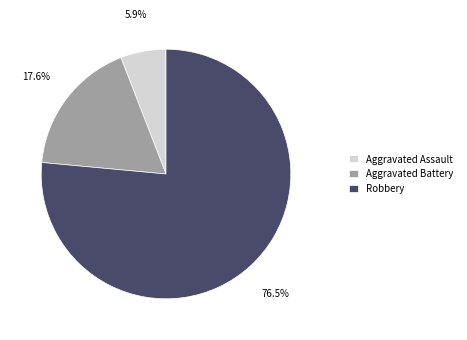

Is Robbery the majority of the pie?

Yes